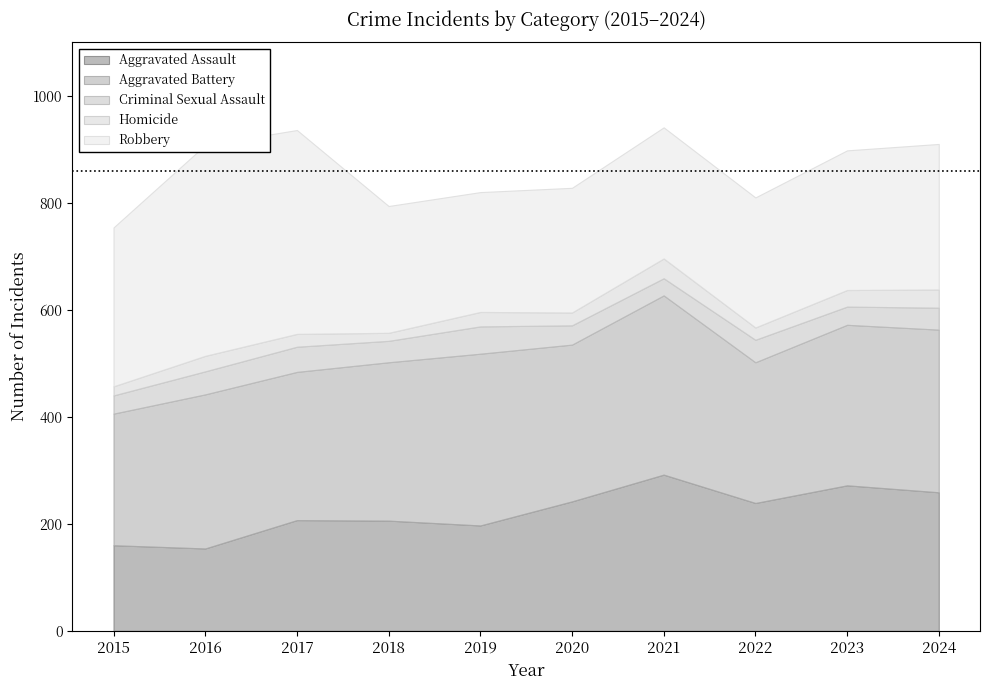

What is the value of the Robbery point at the 1st from the left?

297